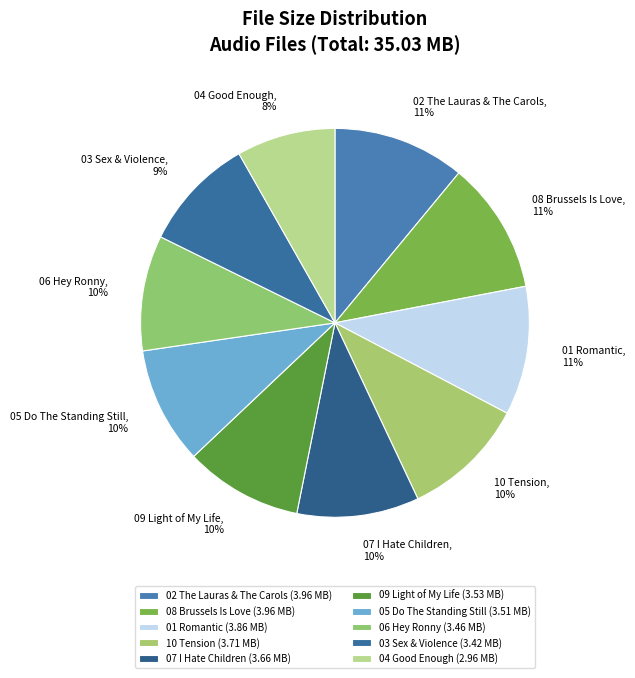

True or false: 04 Good Enough accounts for 8% of the total.

True